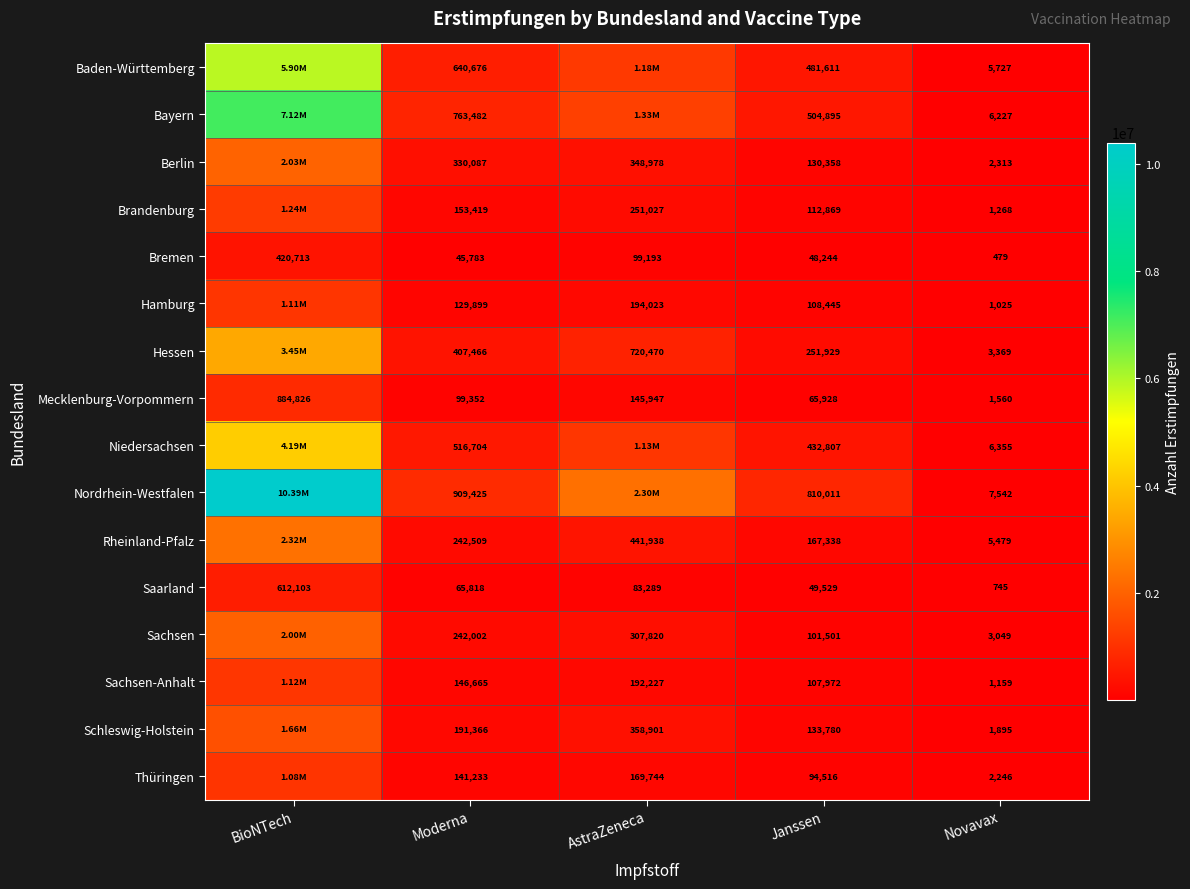

Which category has the highest value across all series?

BioNTech